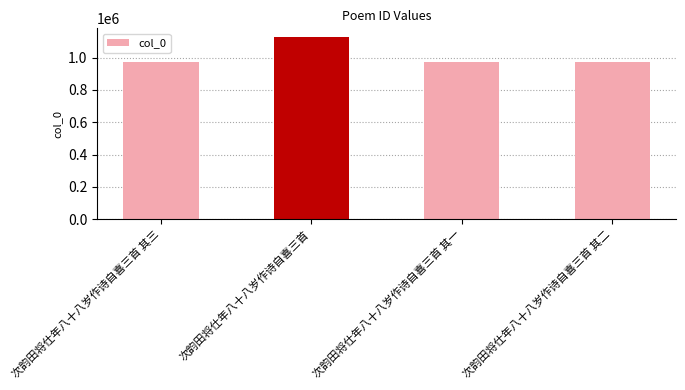

What is the change in value from 次韵田将仕年八十八岁作诗自喜三首 to 次韵田将仕年八十八岁作诗自喜三首 其一?

-149180